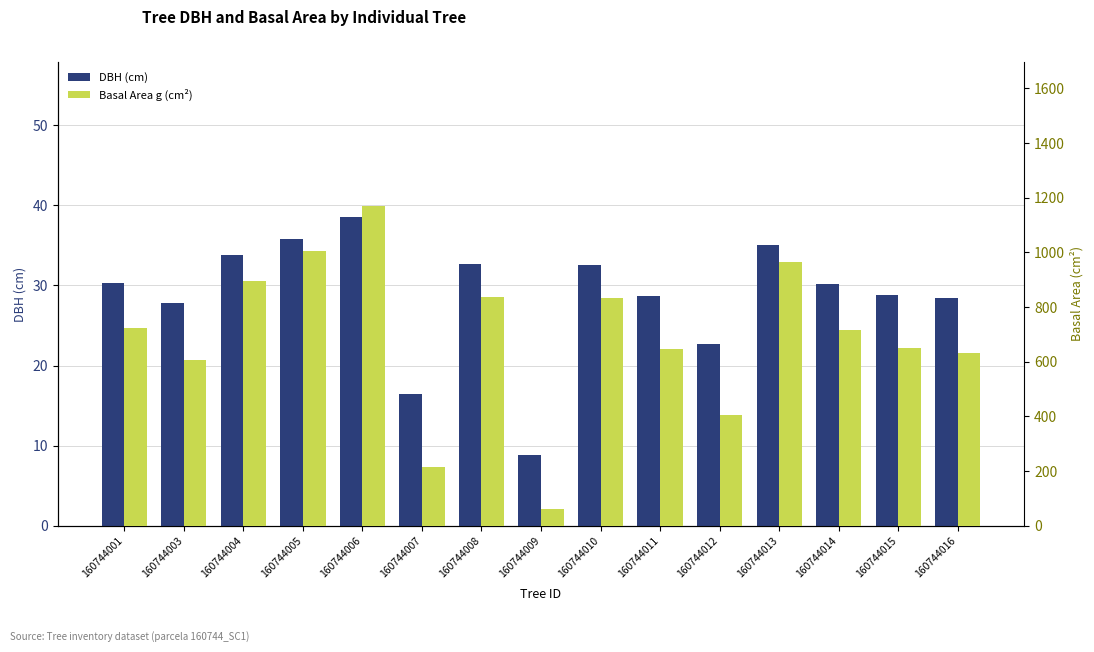

What is the lowest value of the DBH (cm) series?

8.8